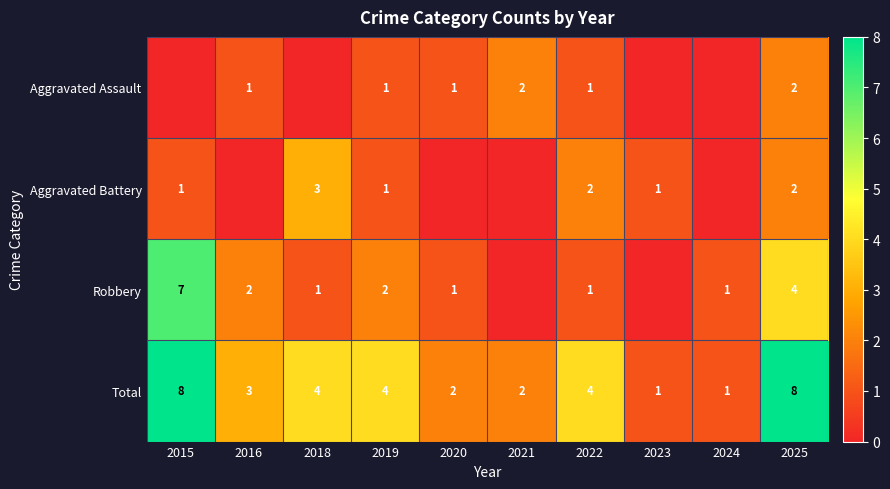

What is the lowest value of the Total series?

1